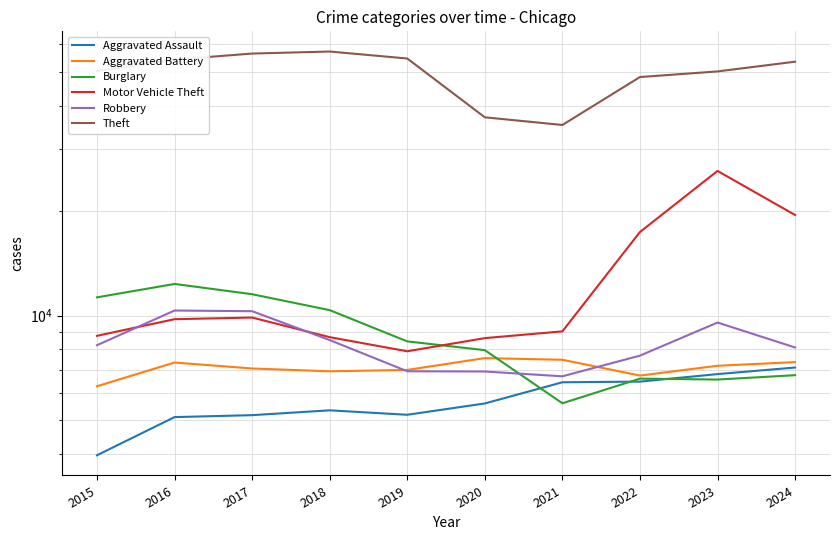

Rank the series at 2017 from lowest to highest value.

Aggravated Assault, Aggravated Battery, Motor Vehicle Theft, Robbery, Burglary, Theft